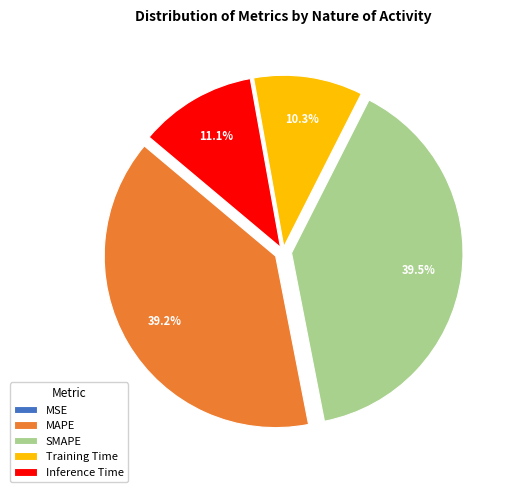

Between Training Time and Inference Time, which is larger?

Inference Time